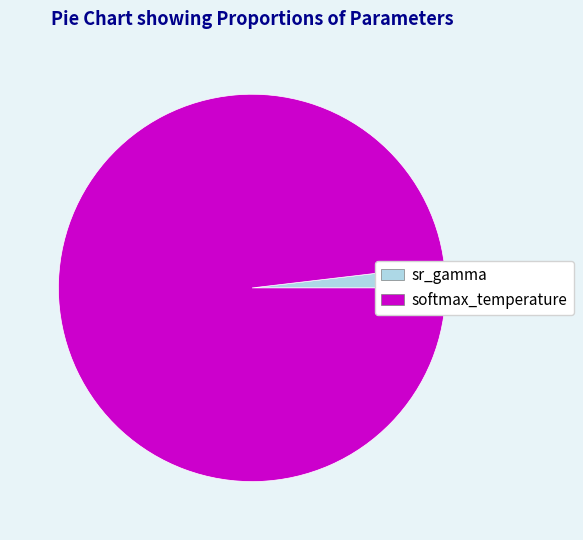

Between sr_gamma and softmax_temperature, which is larger?

softmax_temperature